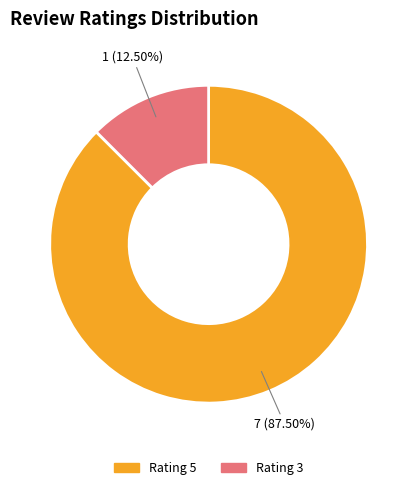

Between Rating 3 and Rating 5, which is larger?

Rating 5